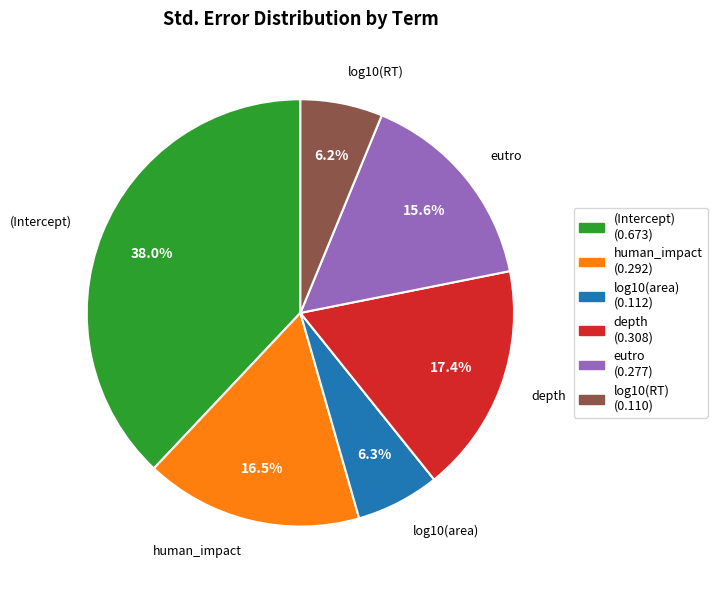

What percentage do eutro and human_impact together represent?

32.1%